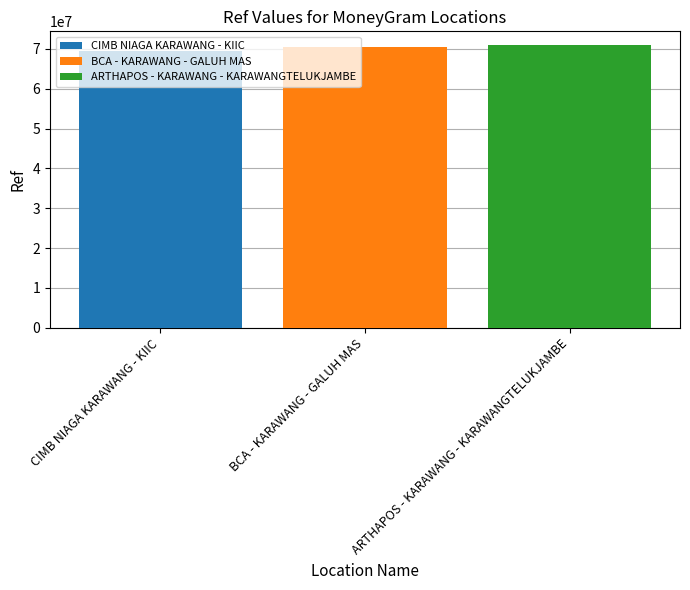

What is the lowest value of the CIMB NIAGA KARAWANG - KIIC series?

69461622